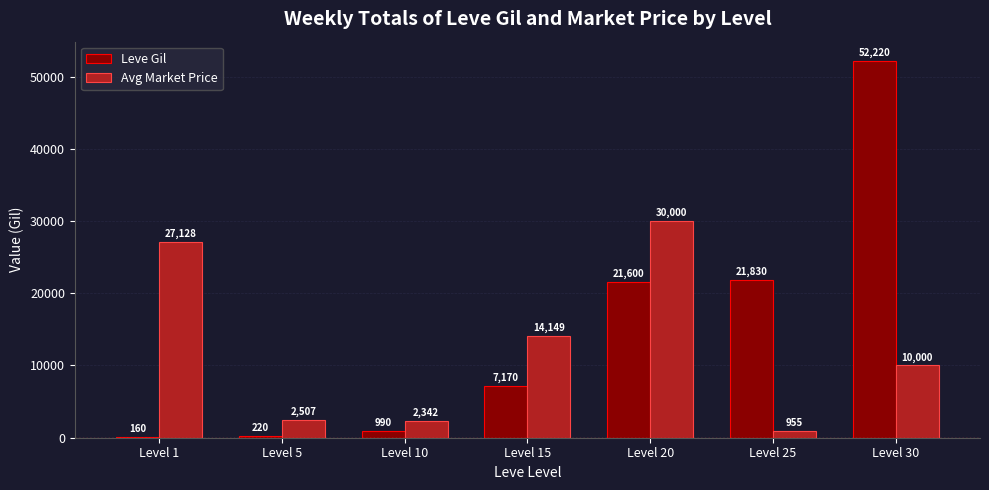

Is it true that Avg Market Price equals 30000 at Level 20?

True